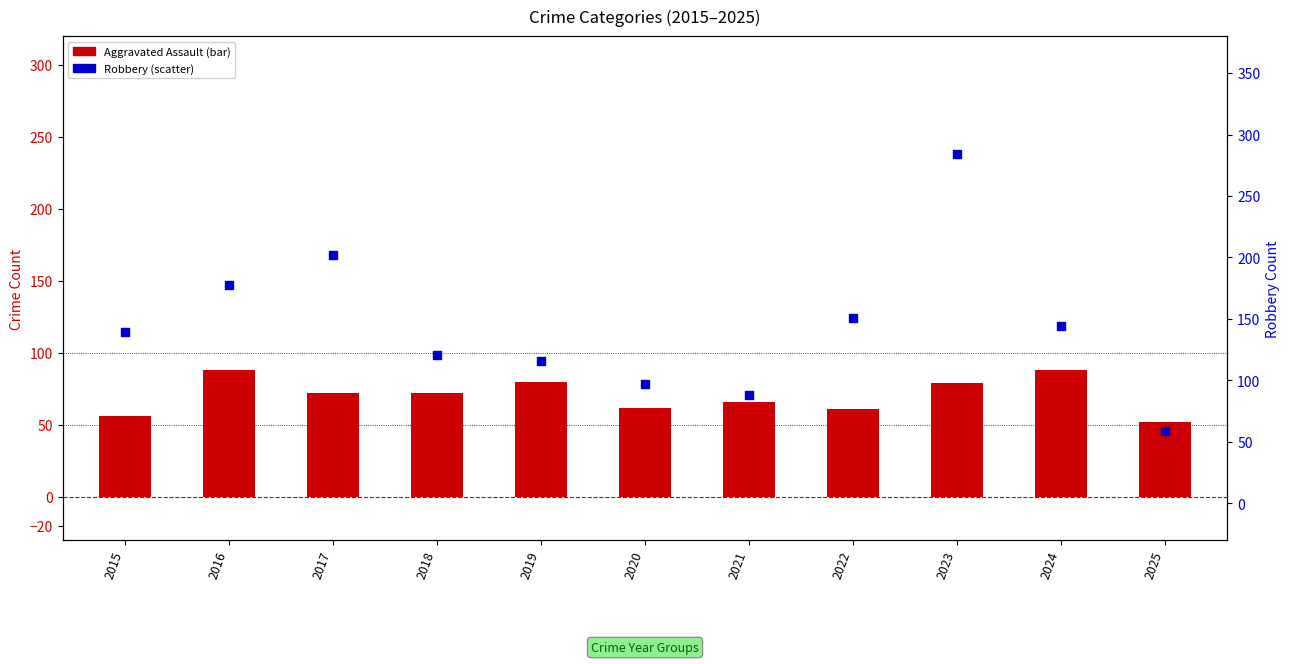

Which series has the largest Y range (max minus min)?

Robbery